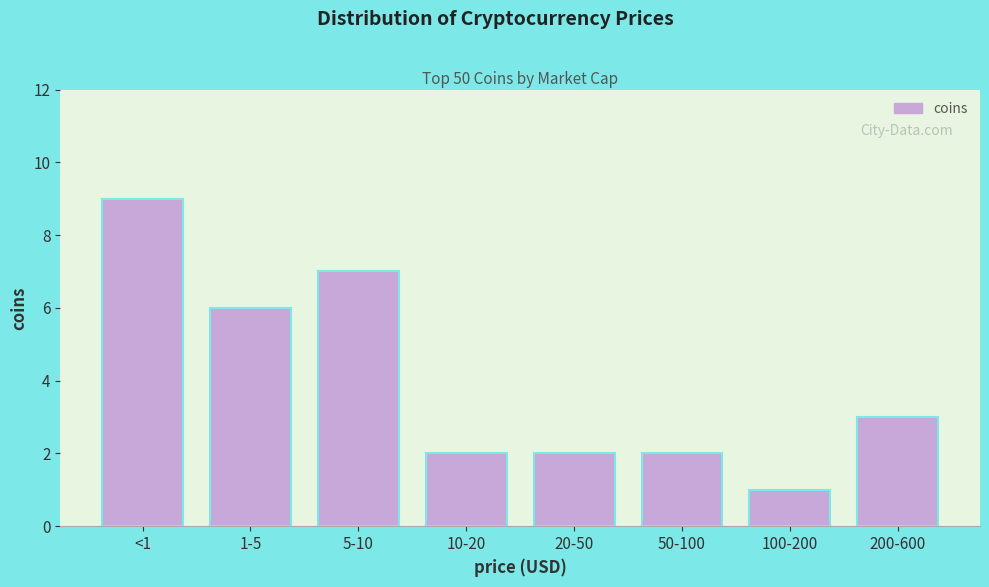

Reading left to right, list all the values displayed in this chart.

9	6	7	2	2	2	1	3